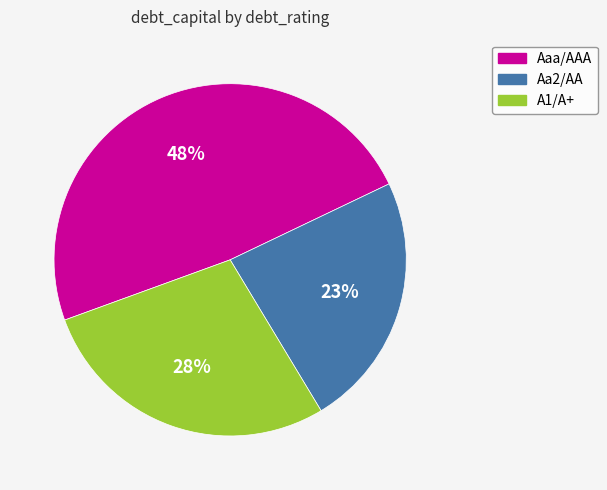

Rank the categories by value from lowest to highest.

Aa2/AA, A1/A+, Aaa/AAA